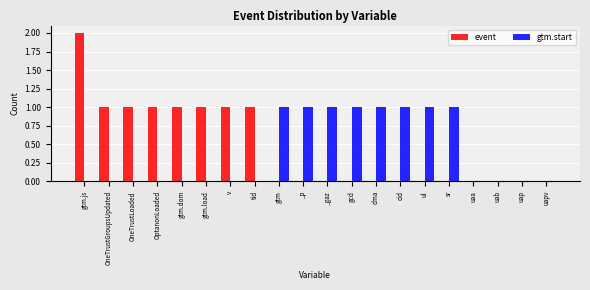

At which category does the chart reach its peak across all series?

gtm.js